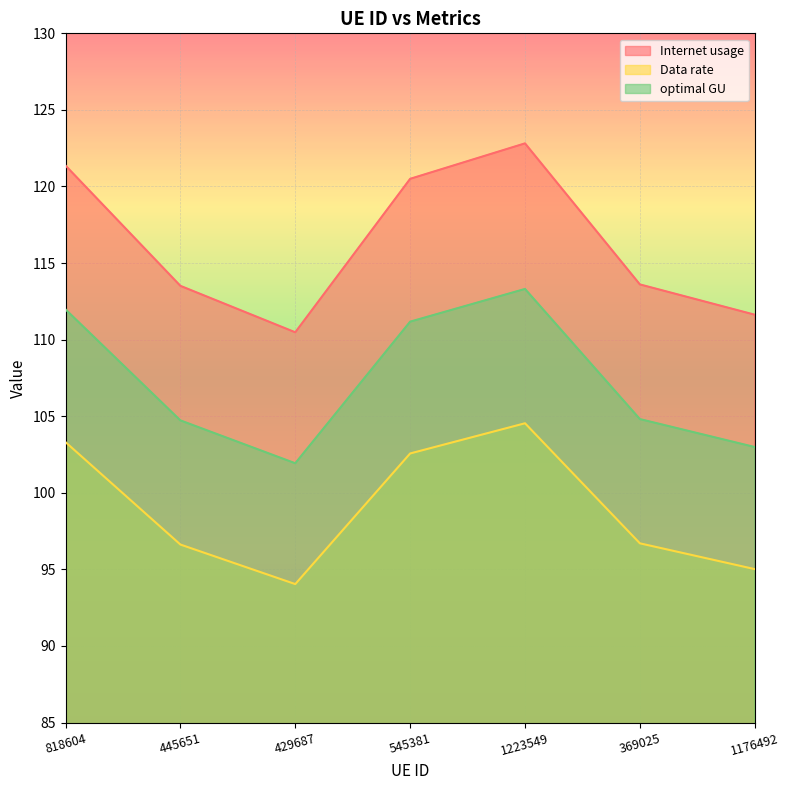

What are all the series names shown in the legend?

Internet usage, Data rate, optimal GU